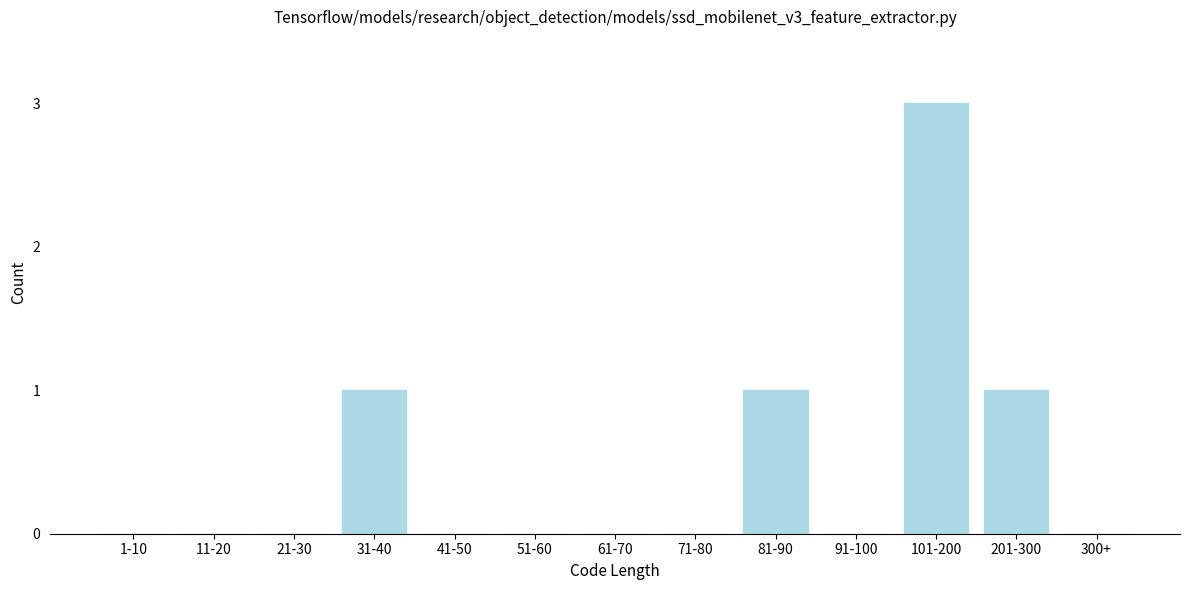

Reading left to right, transcribe all the data shown in this chart.

1-10=0	11-20=0	21-30=0	31-40=1	41-50=0	51-60=0	61-70=0	71-80=0	81-90=1	91-100=0	101-200=3	201-300=1	300+=0